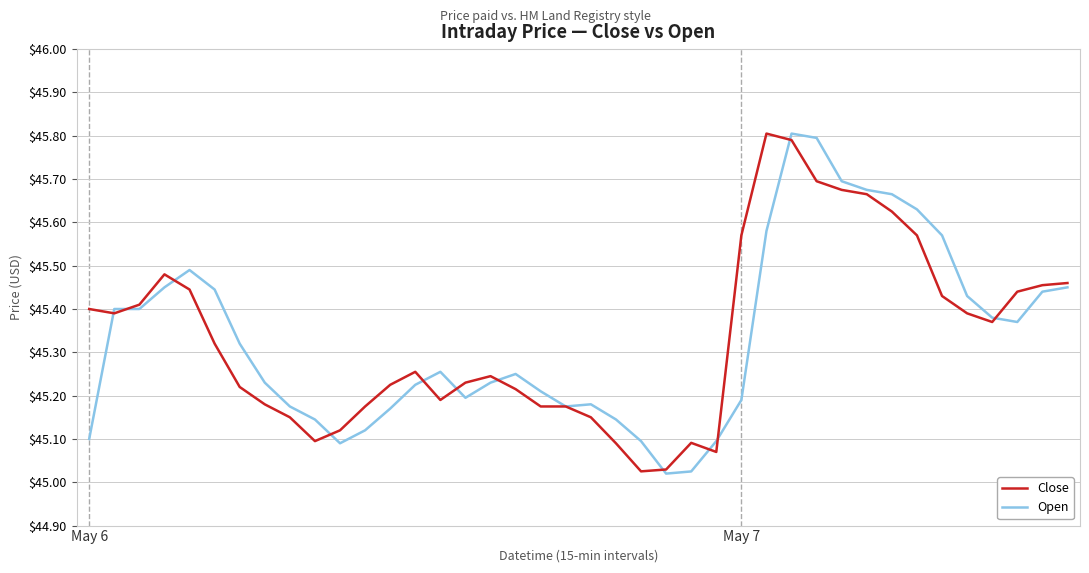

What is the maximum value for Open?

45.8